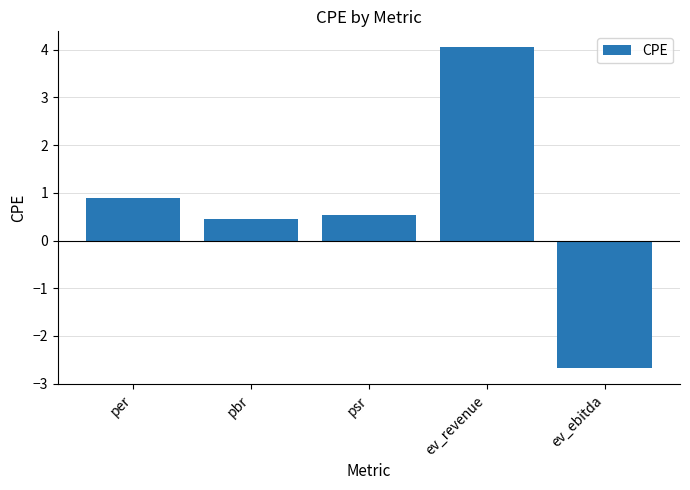

At which label is the value closest to 0?

pbr